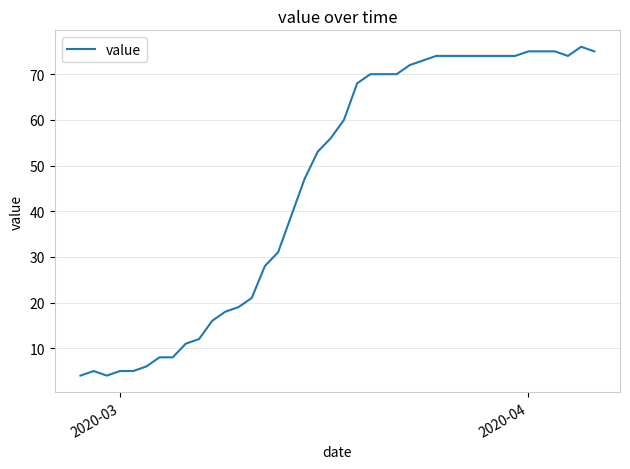

What is the greatest value displayed?

76